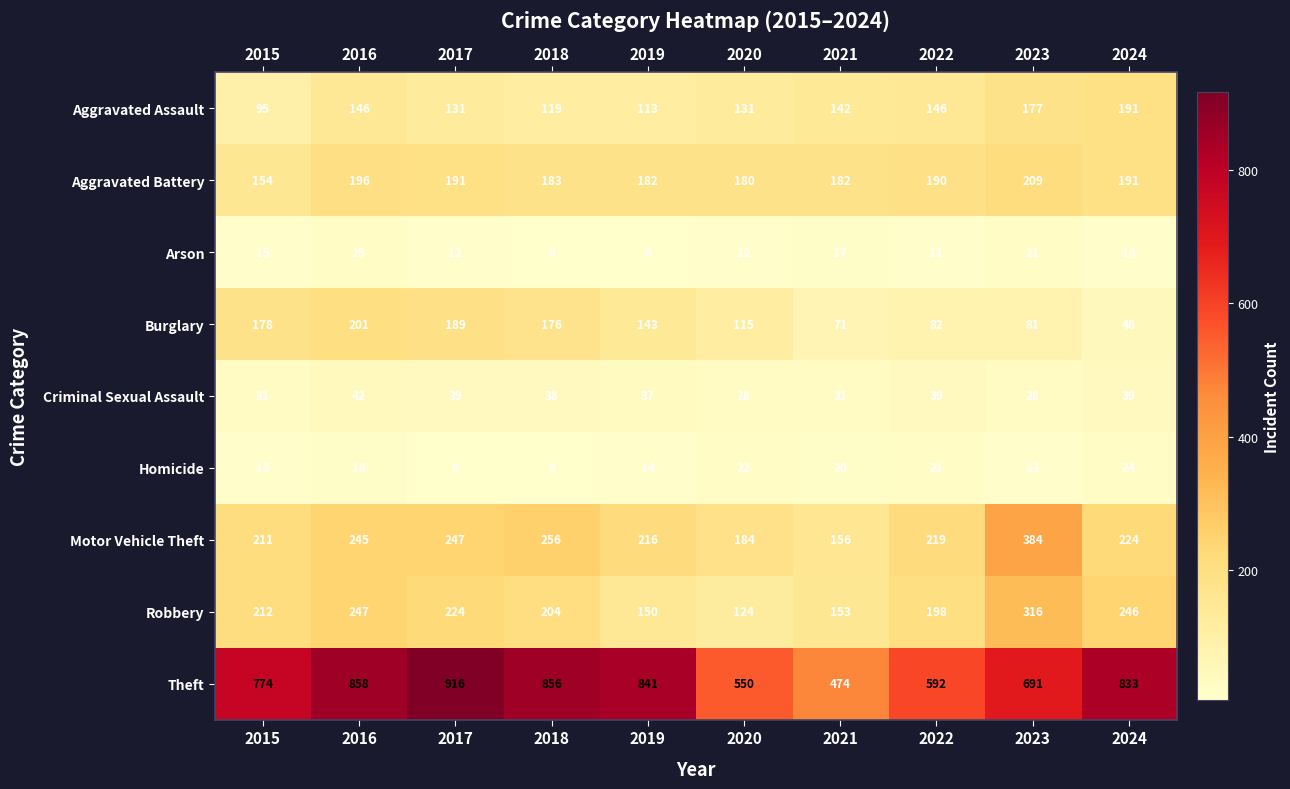

Between 2023 and 2024, which series saw the biggest shift?

Motor Vehicle Theft